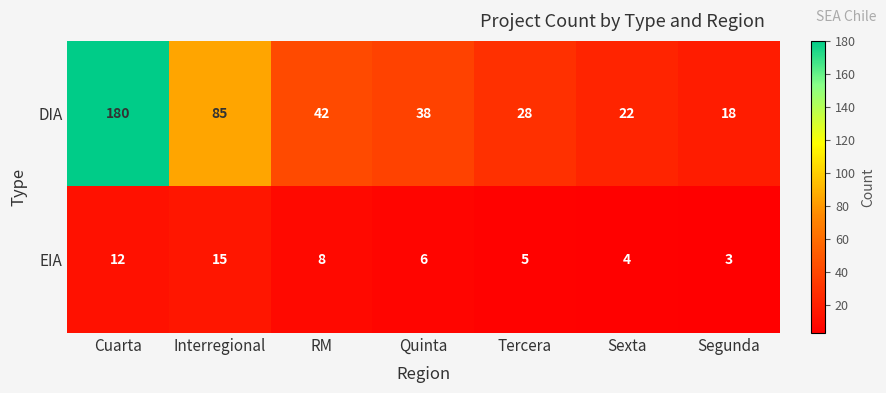

Reading right to left, what are all the values shown in this chart?

DIA: 18	22	28	38	42	85	180
EIA: 3	4	5	6	8	15	12